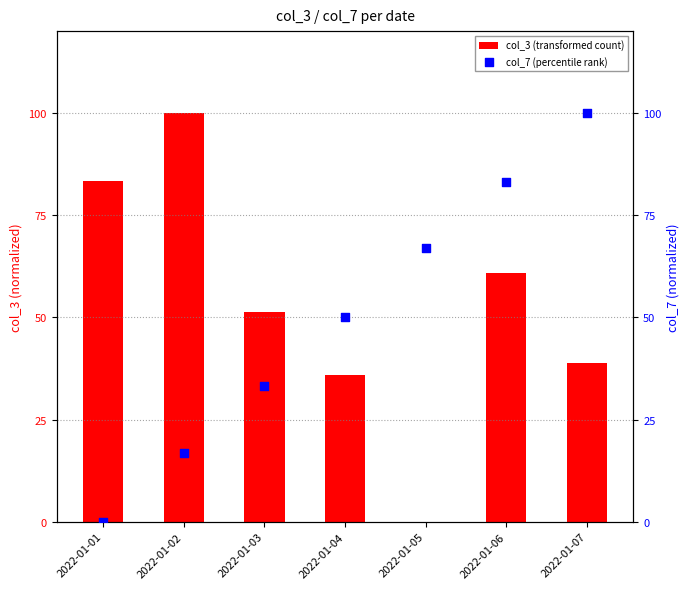

At how many categories does at least one series exceed 68?

4